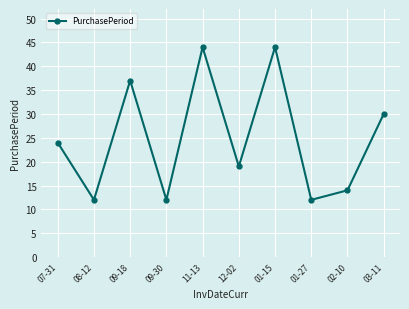

What is the difference between the second highest and minimum values?

32